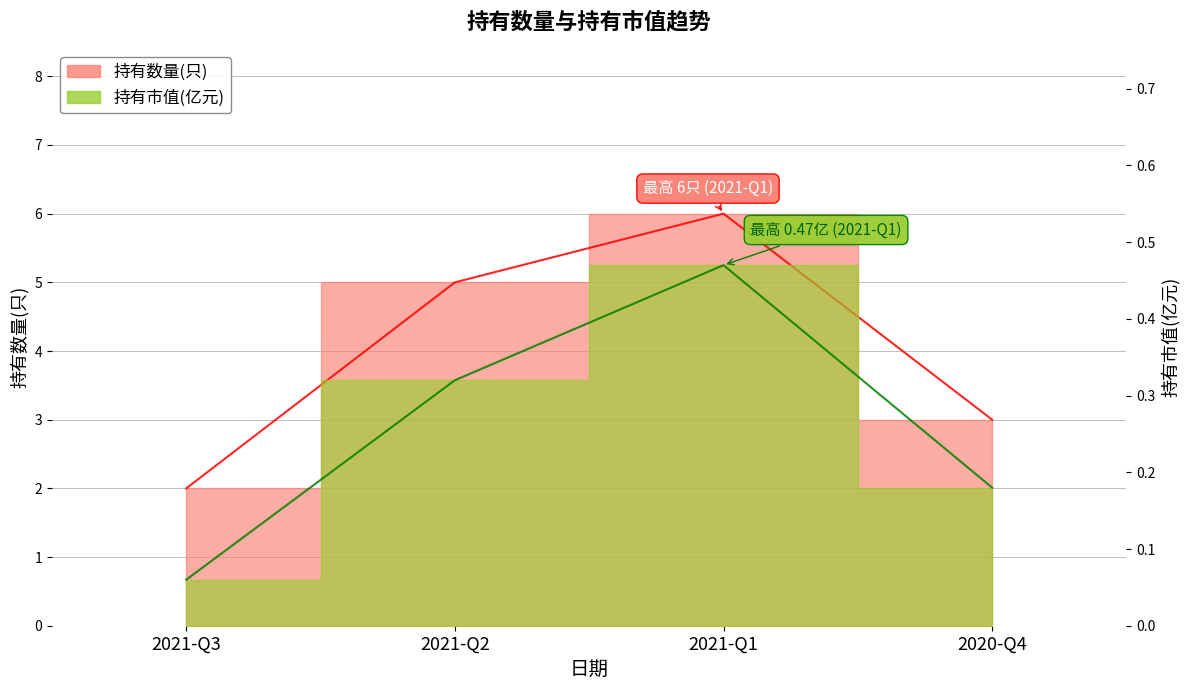

True or false: 持有数量(只) and 持有市值(亿元) cross at least once.

False